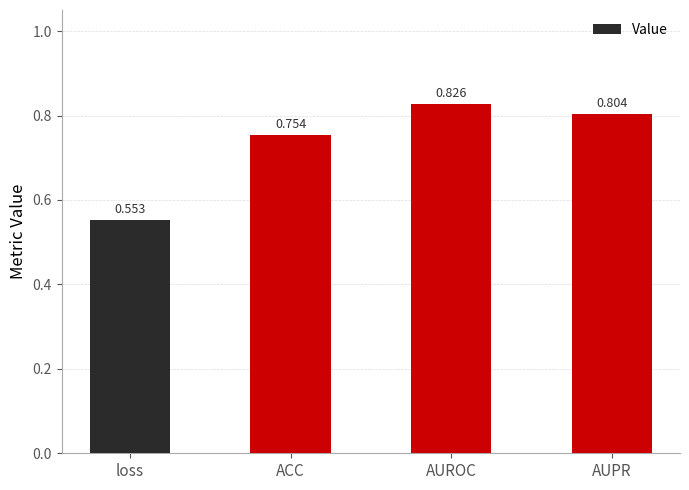

Which category has the lowest value across all series?

loss